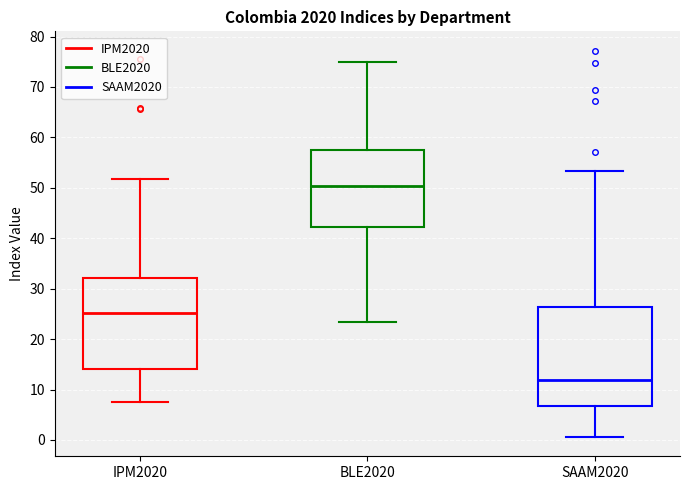

Reading left to right, transcribe this box plot: for each box, give where its median line is, the range the box spans, and where its two whiskers end, as read against the y-axis. The values are not printed on the chart, so give them approximately, as read against the axis.

IPM2020: median 25, box 14 to 32, whiskers 8 to 52
BLE2020: median 50, box 42 to 58, whiskers 23 to 75
SAAM2020: median 12, box 7 to 26, whiskers 1 to 53